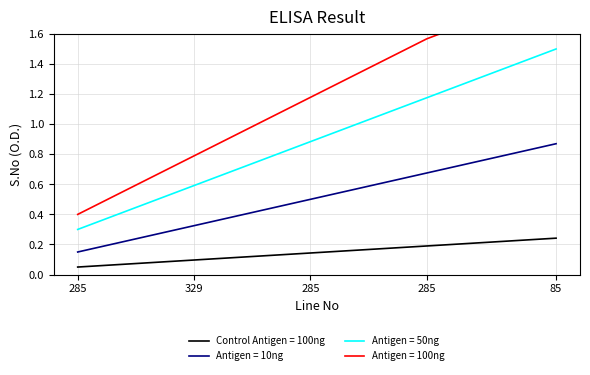

True or false: Antigen = 10ng and Antigen = 50ng intersect in this chart.

False